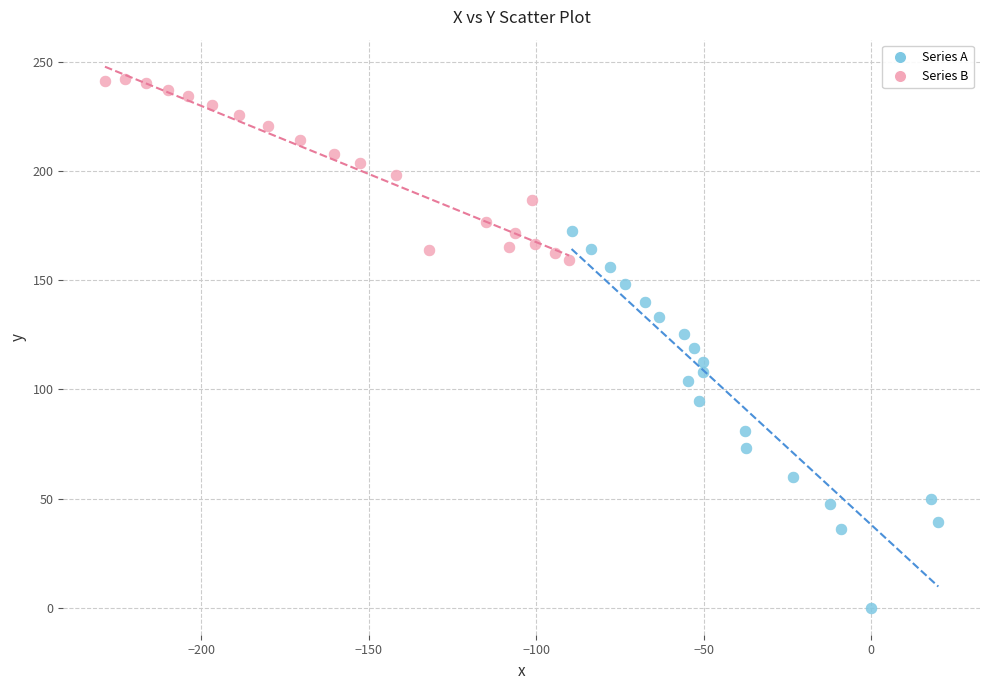

Which series contains the highest Y value?

Series B